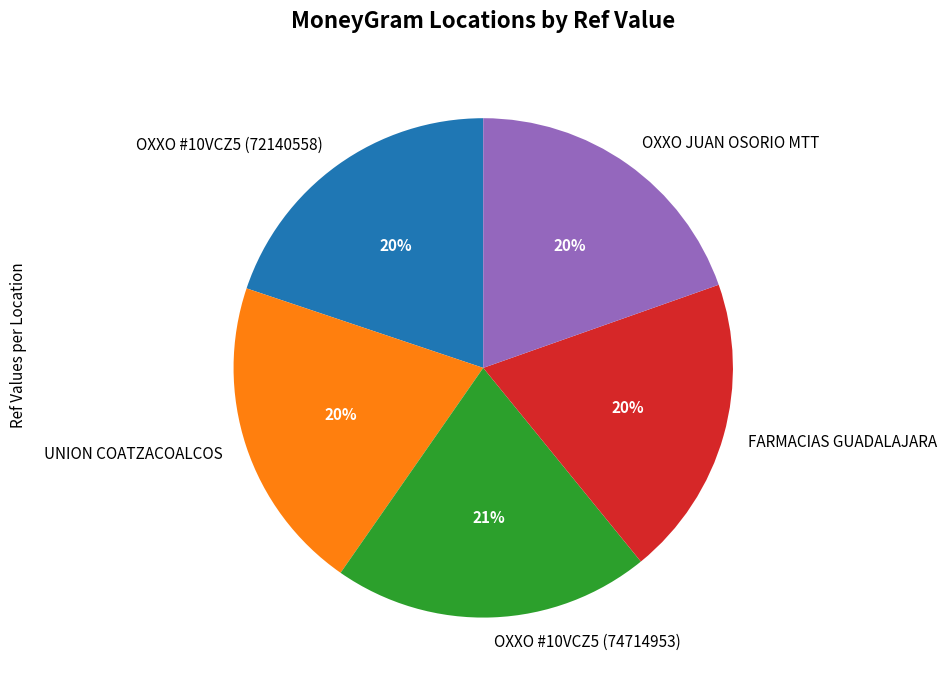

To the nearest percent, what is the difference between the largest and smallest slice percentages?

1%